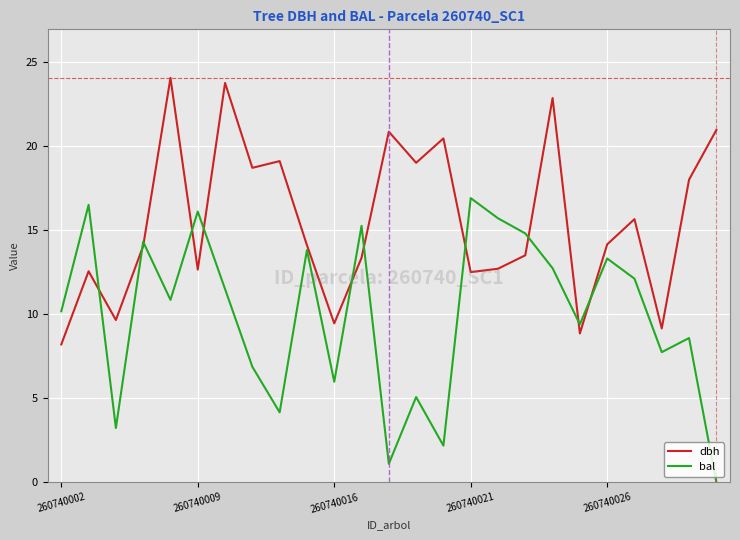

Which series has the largest total across all categories?

dbh